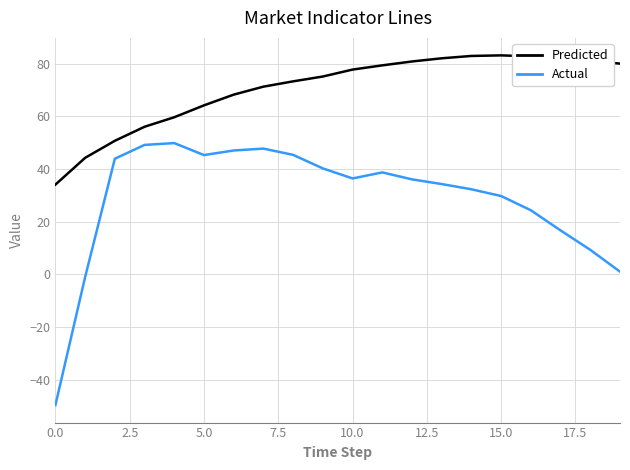

At how many categories does at least one series exceed 32?

20